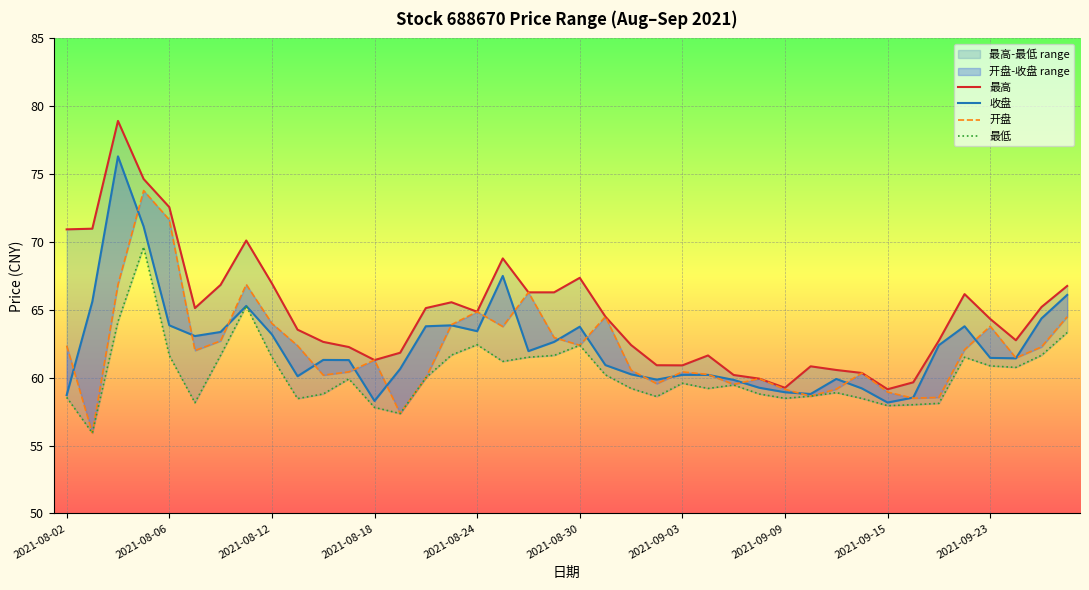

Does the chart display data point markers on the line(s)?

No